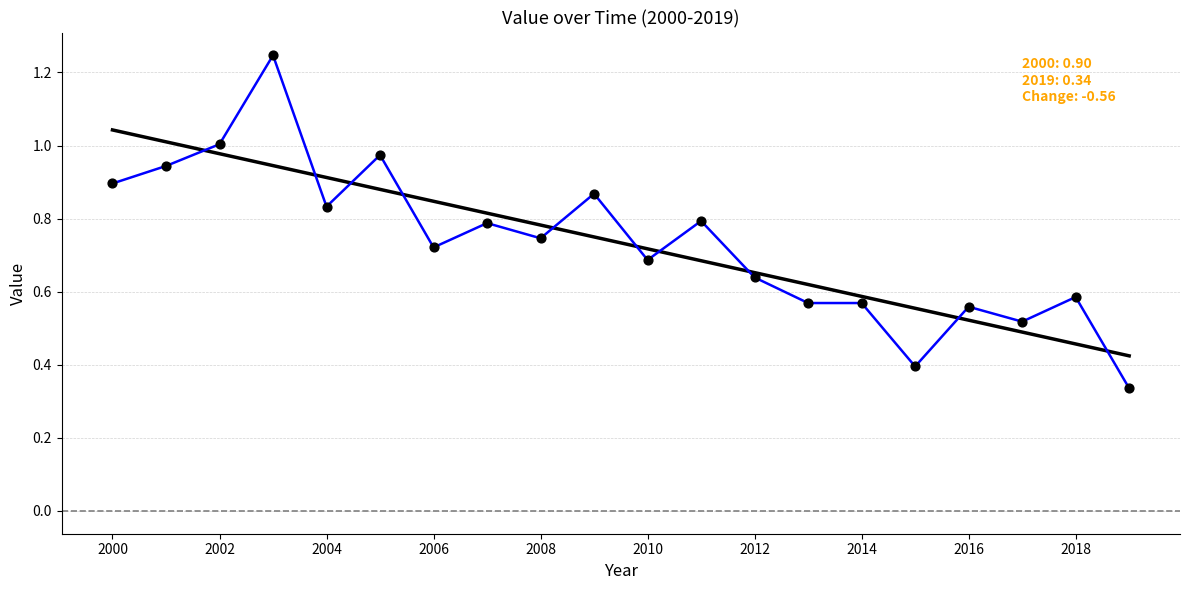

How many lines are shown in the chart?

2